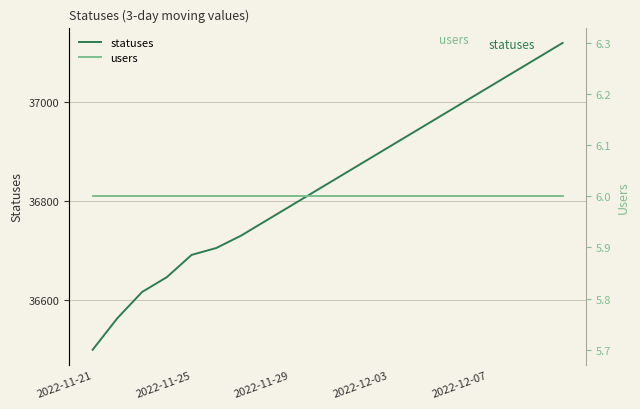

At which category does the chart reach its minimum across all series?

2022-11-21